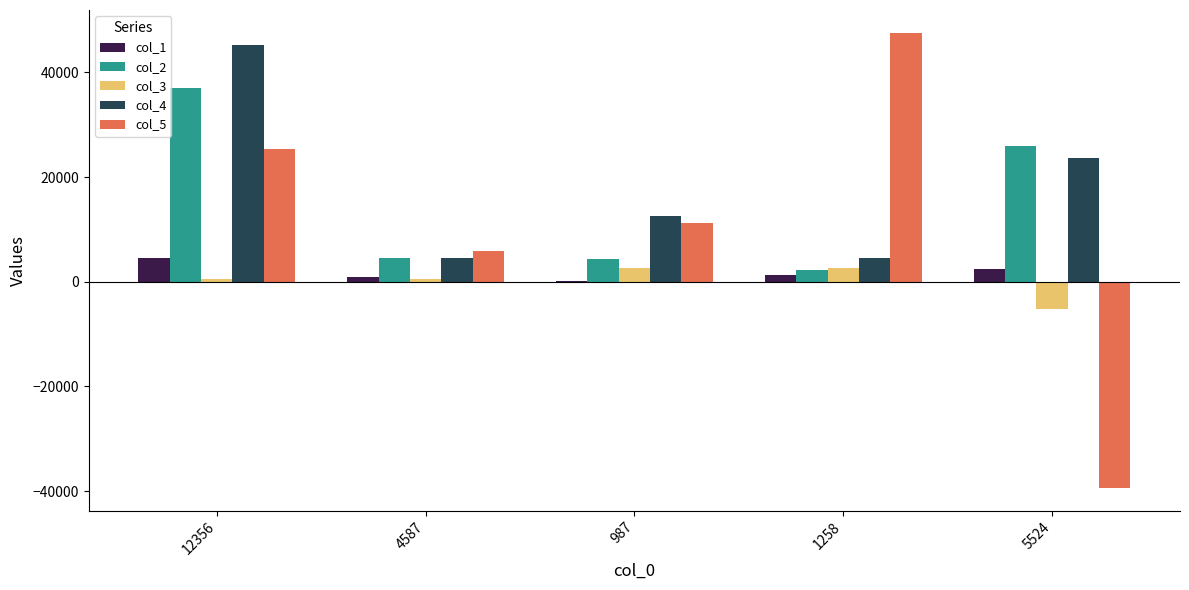

Is the value of col_2 at 12356 greater than the value of col_5 at 1258?

No